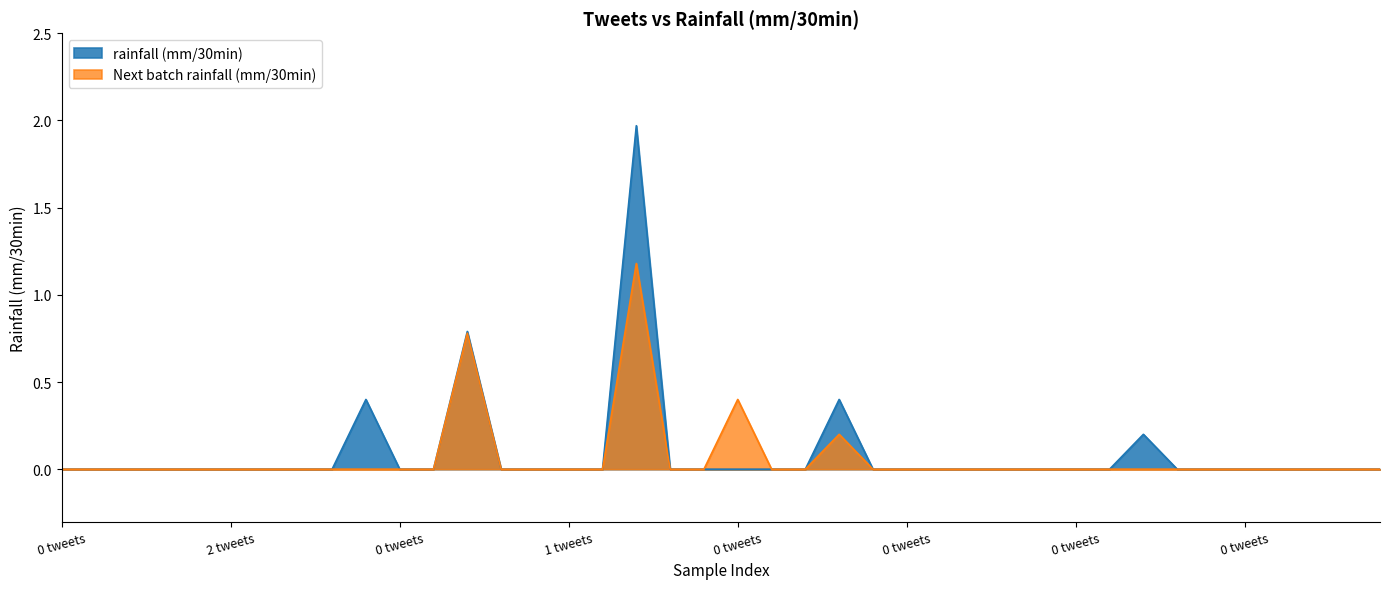

How many lines are shown in the chart?

2